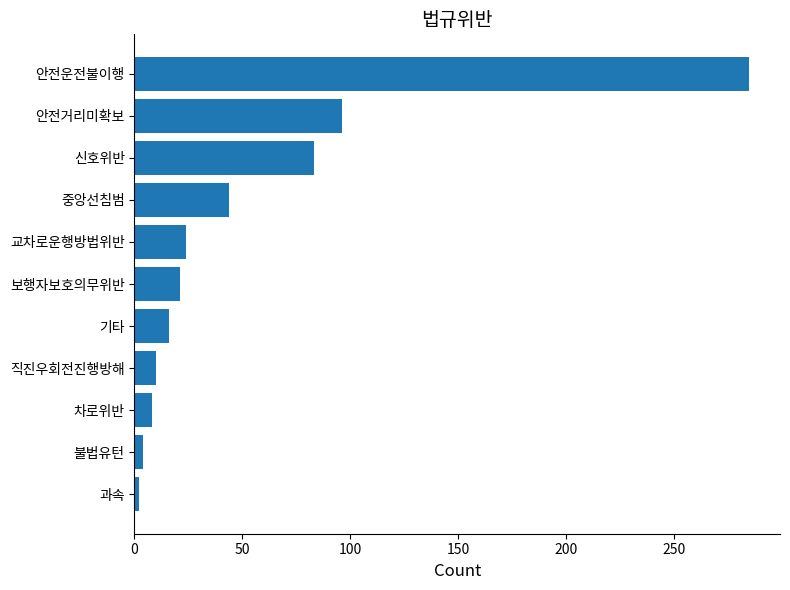

Reading bottom to top, extract all data points from this chart.

2	4	8	10	16	21	24	44	83	96	285